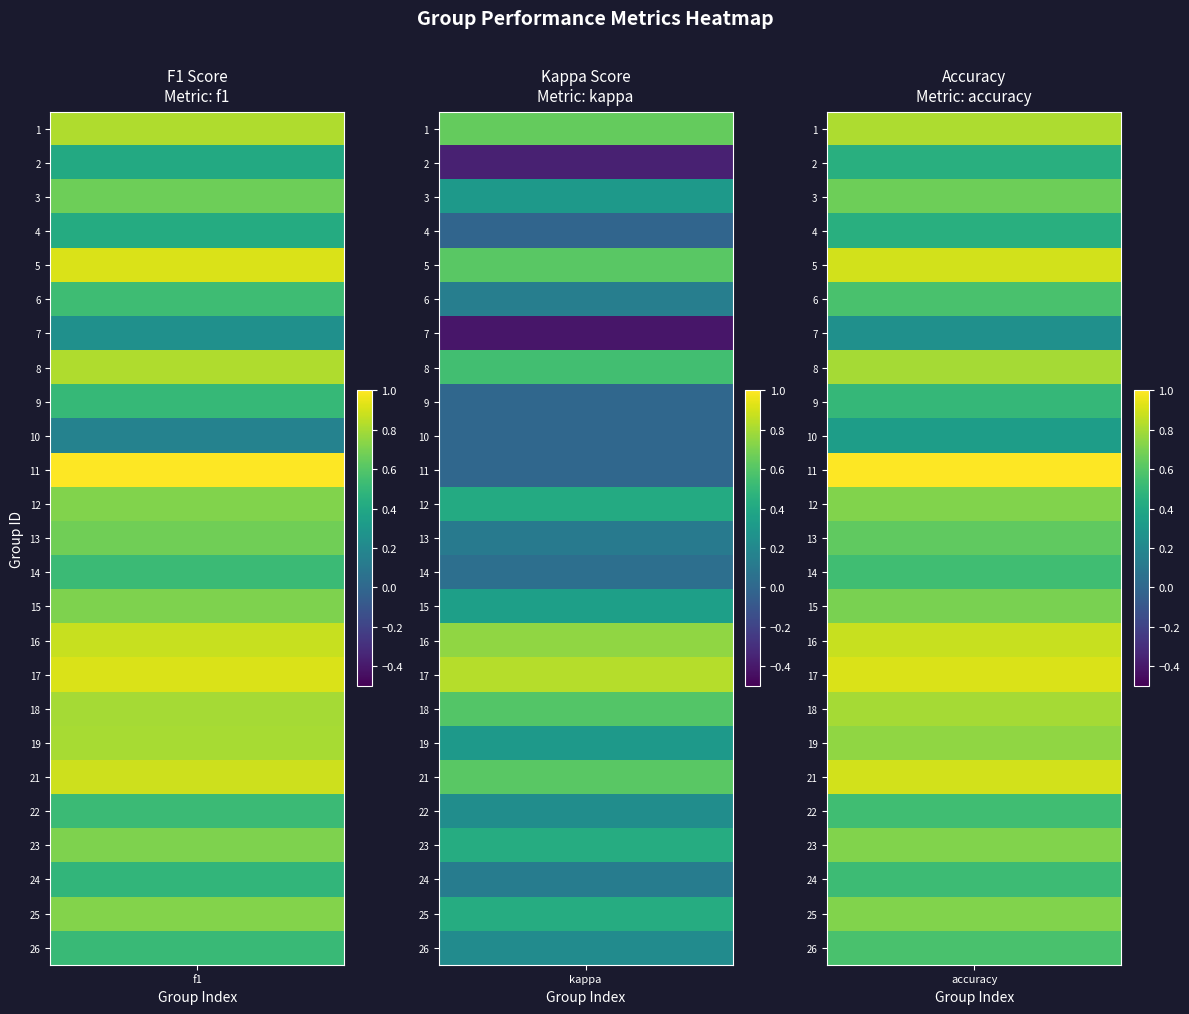

Which series has the largest total across all categories?

accuracy